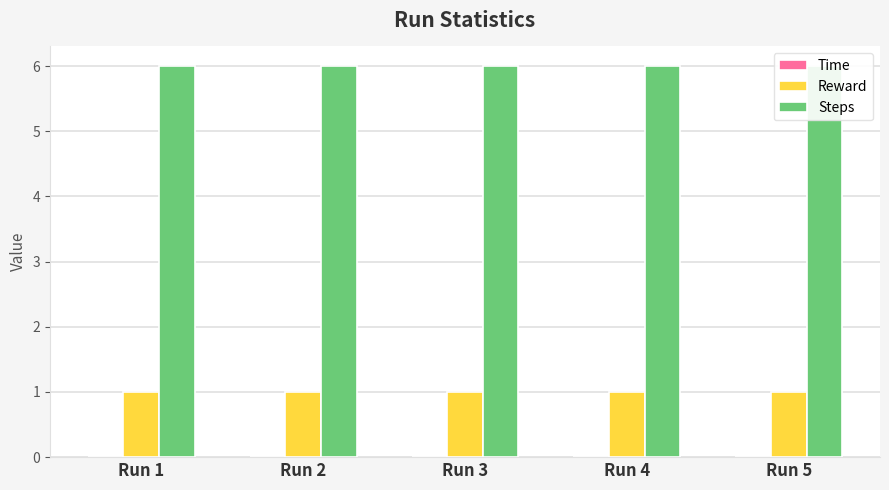

At how many categories does at least one series exceed 5?

5